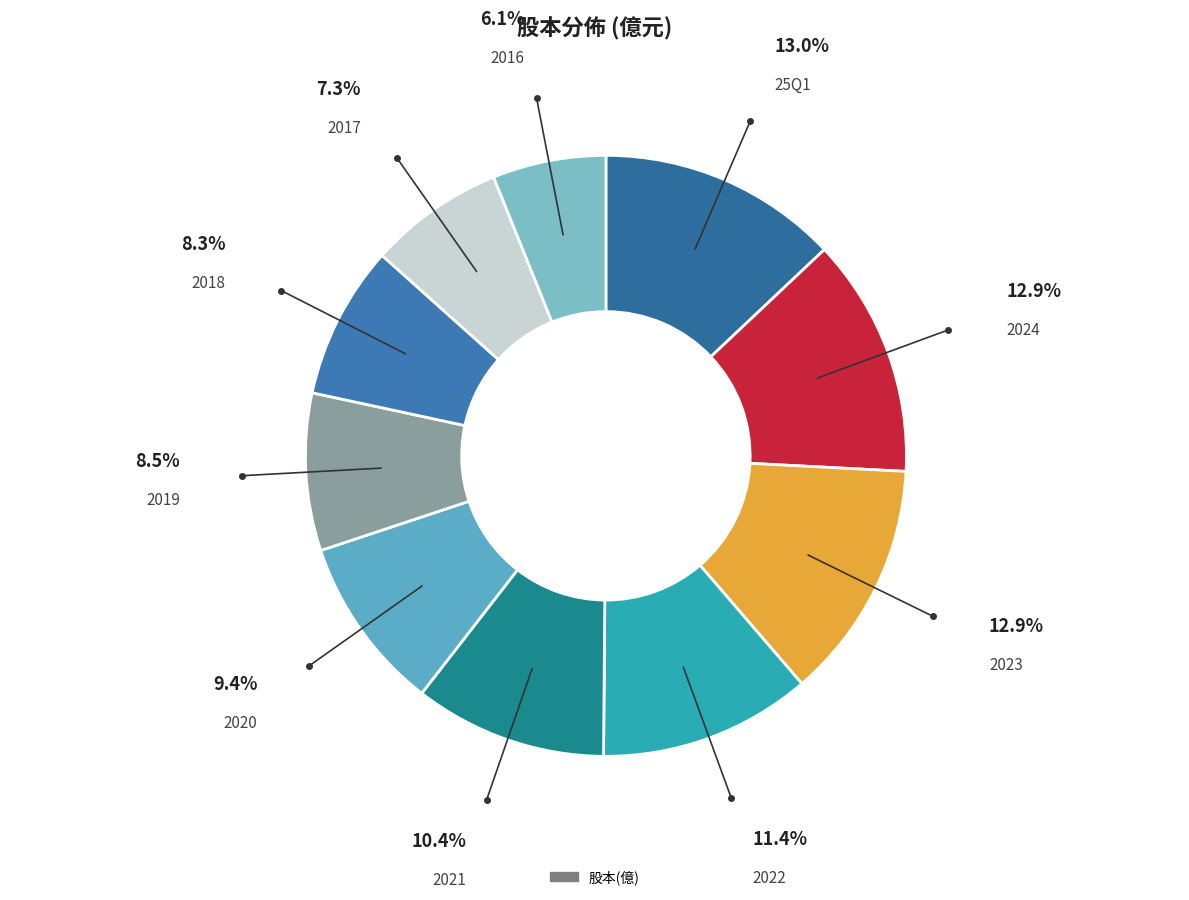

How many segments does this pie chart have?

10